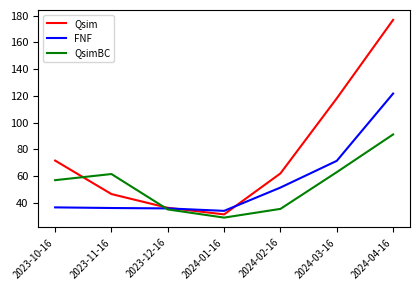

The QsimBC series shows 61.5 at 2023-11-16. True or false?

True